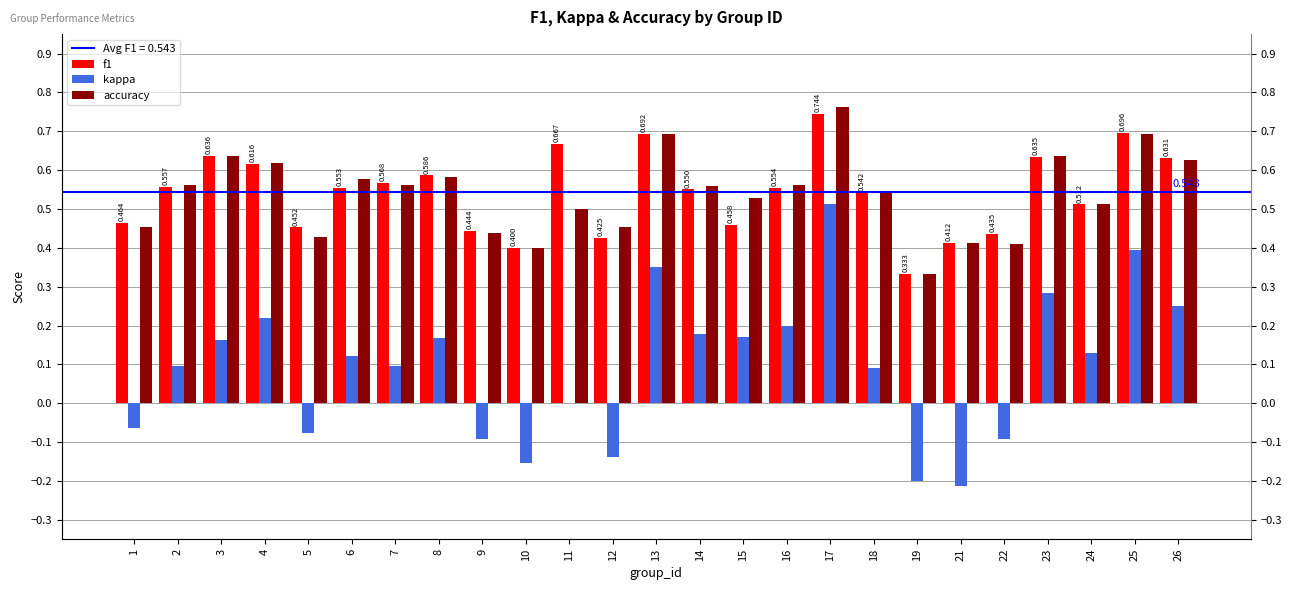

Which series has the largest range (max minus min)?

kappa